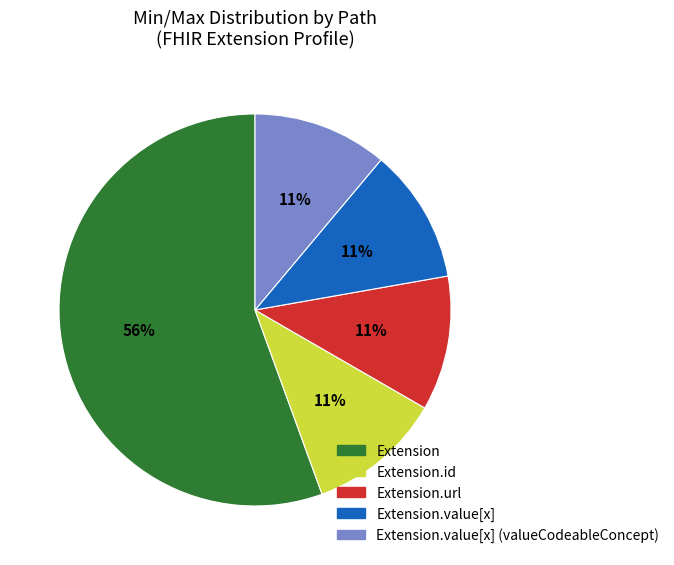

The Extension.id slice represents 11% of the pie. True or false?

True